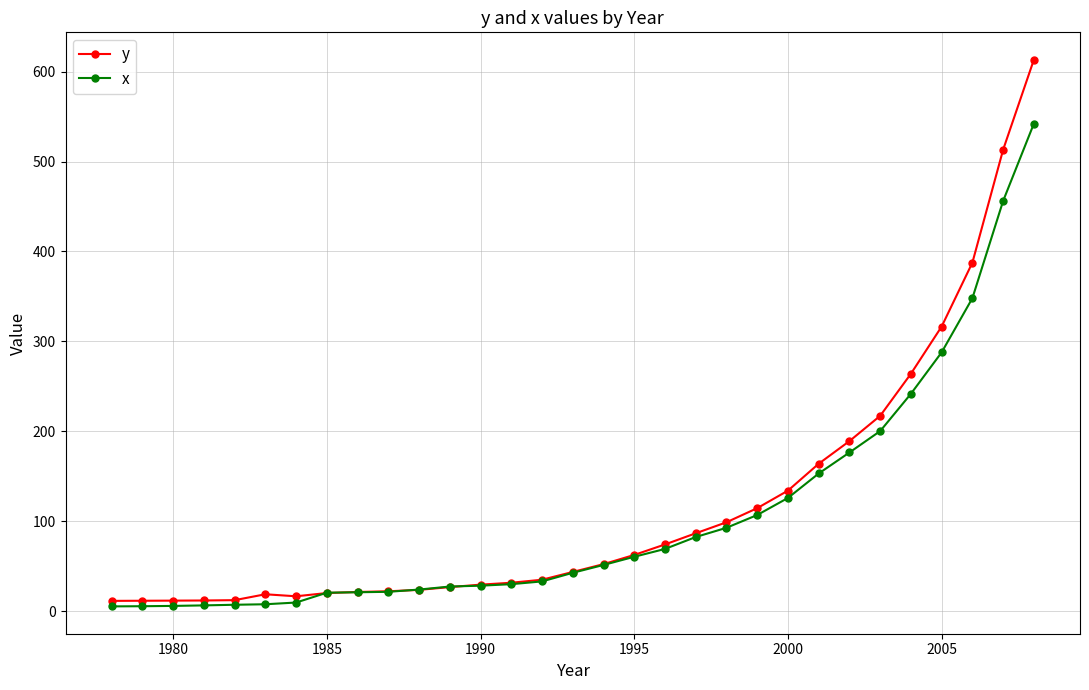

Which series has the largest total across all categories?

y